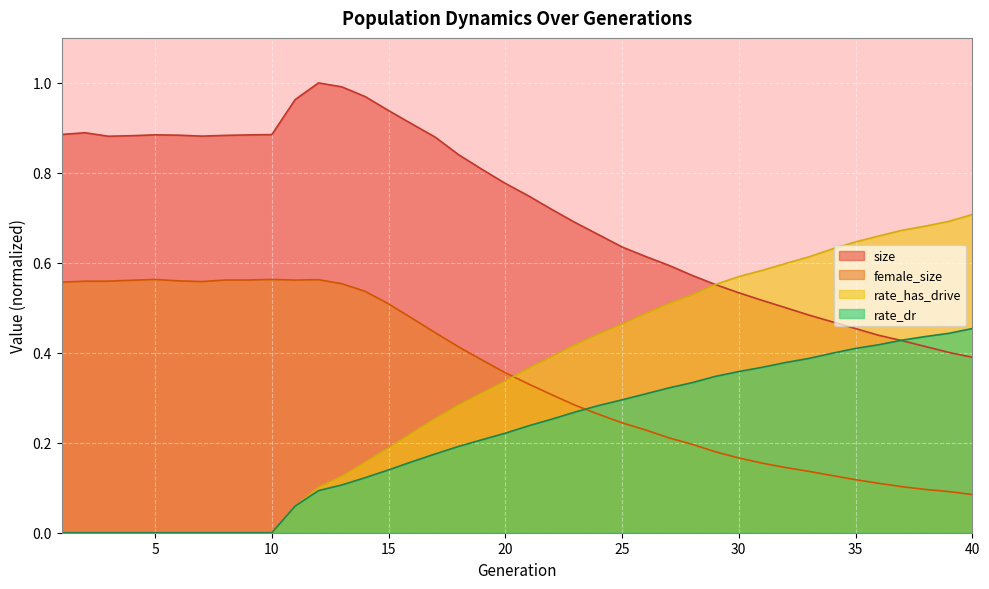

List the series in order of their peak value, highest first.

size, rate_has_drive, female_size, rate_dr